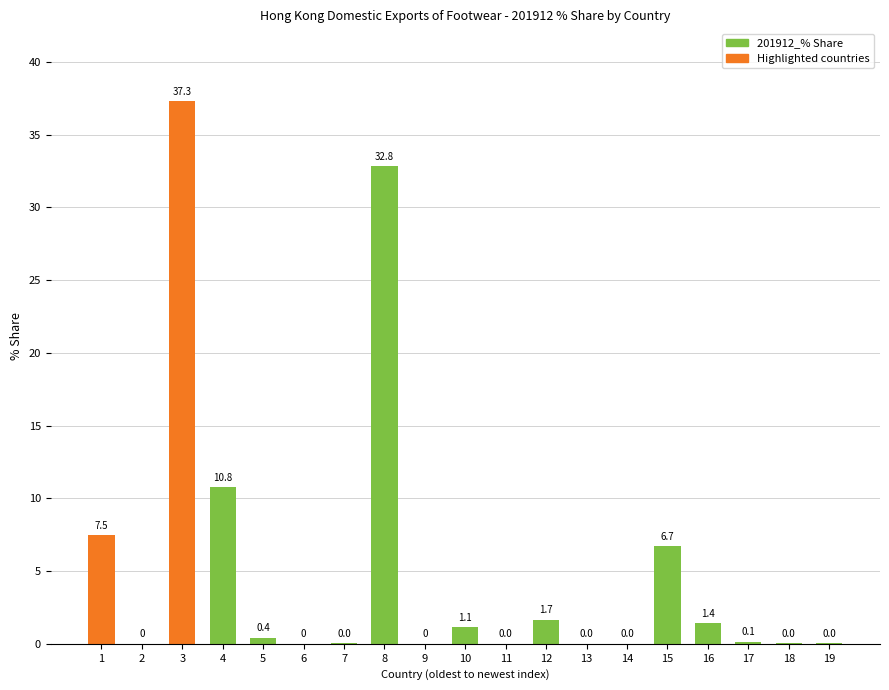

What is the change in value from 10 to 14?

-1.1